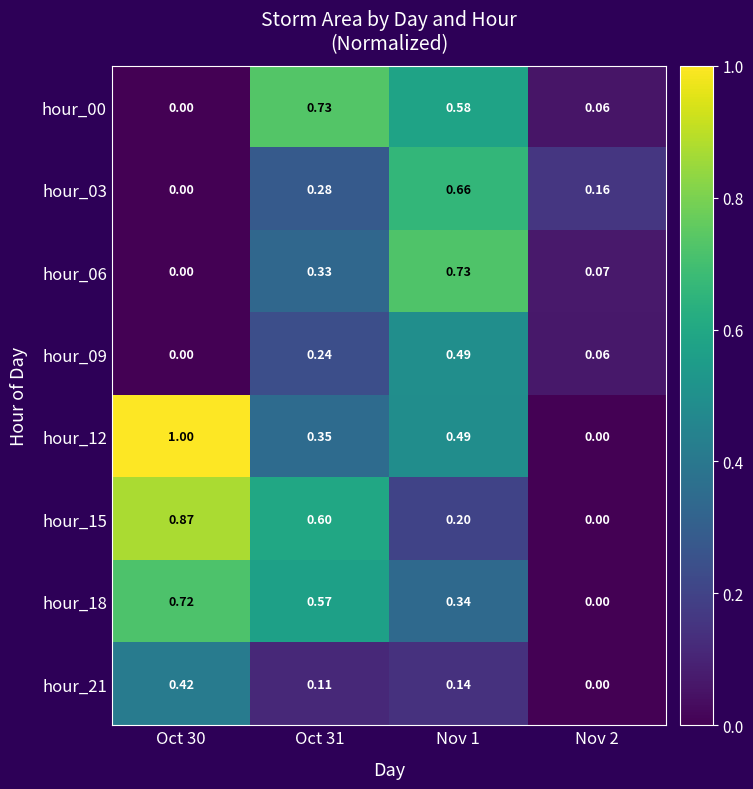

Is the value of hour_21 at Oct 31 greater than the value of hour_00 at Oct 30?

Yes